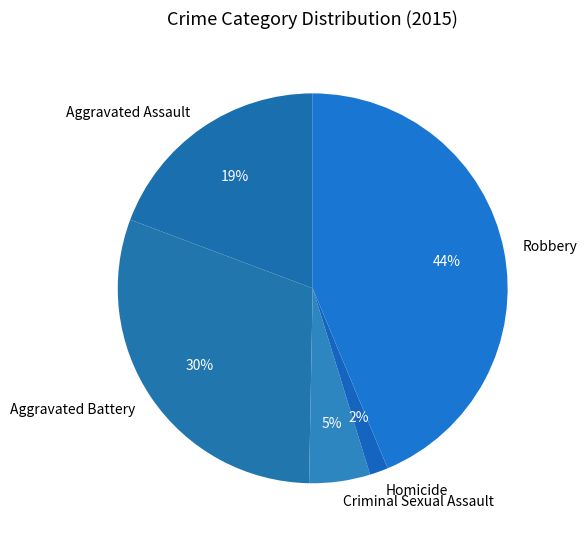

Do Homicide and Aggravated Battery together represent more than half of the pie?

No